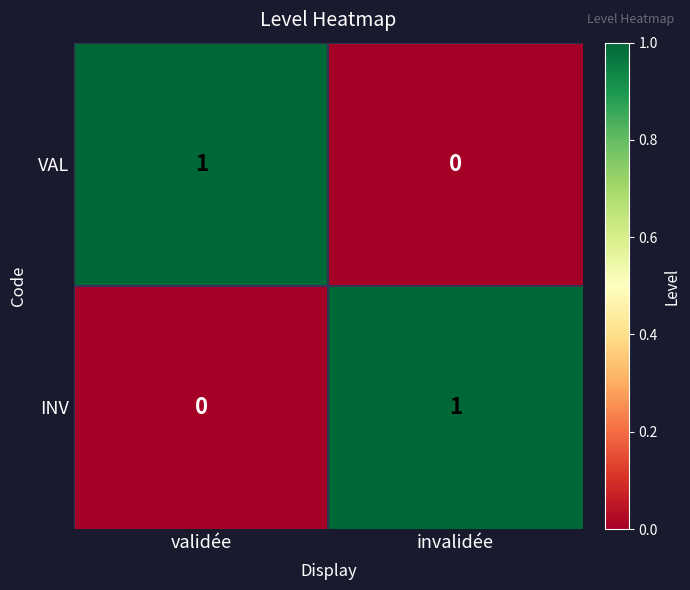

Reading right to left, extract all data points from this chart.

VAL: invalidée=0	validée=1
INV: invalidée=1	validée=0